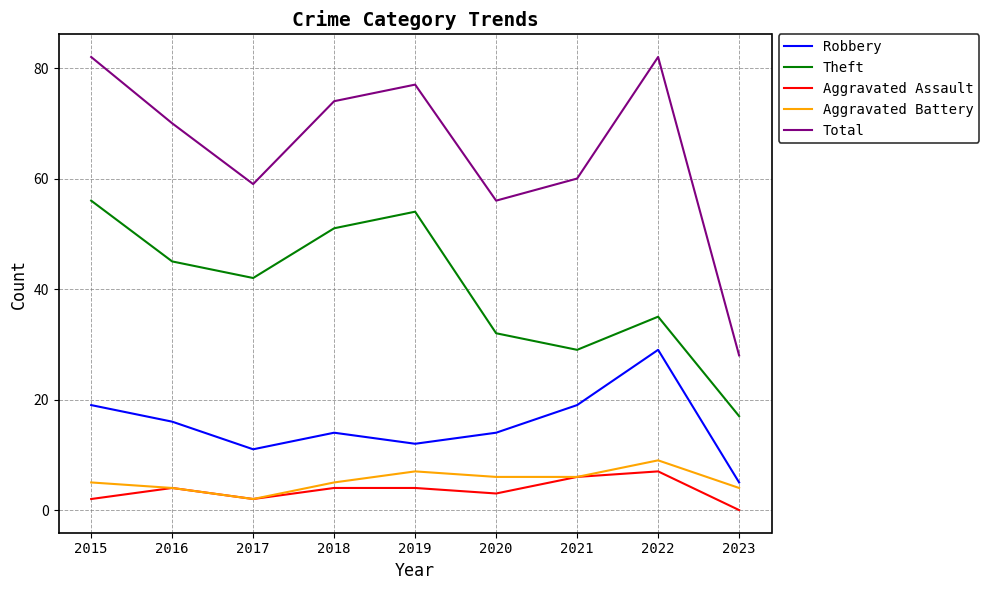

Which series has the largest range (max minus min)?

Total